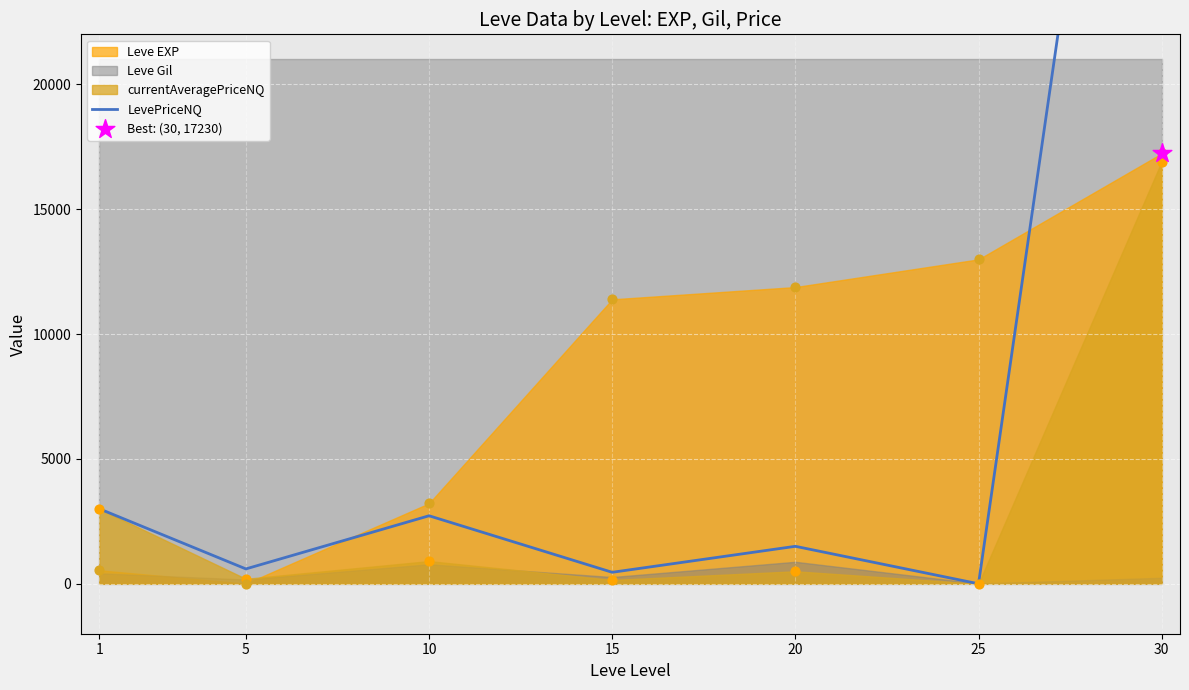

What is the change in value from 5 to 25?

-595.0